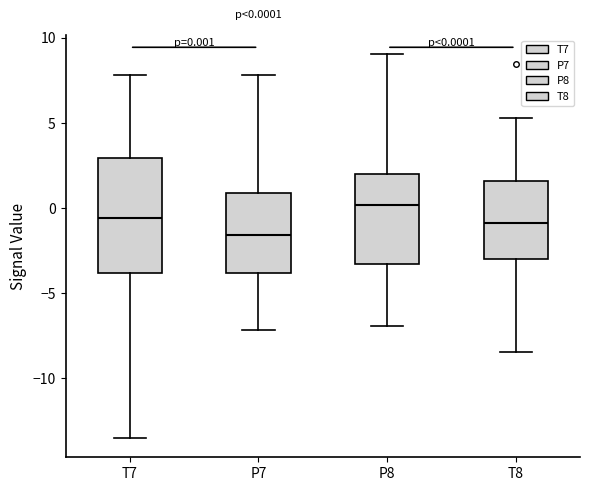

Comparing the boxes themselves (not the whiskers), which one is the tallest?

T7